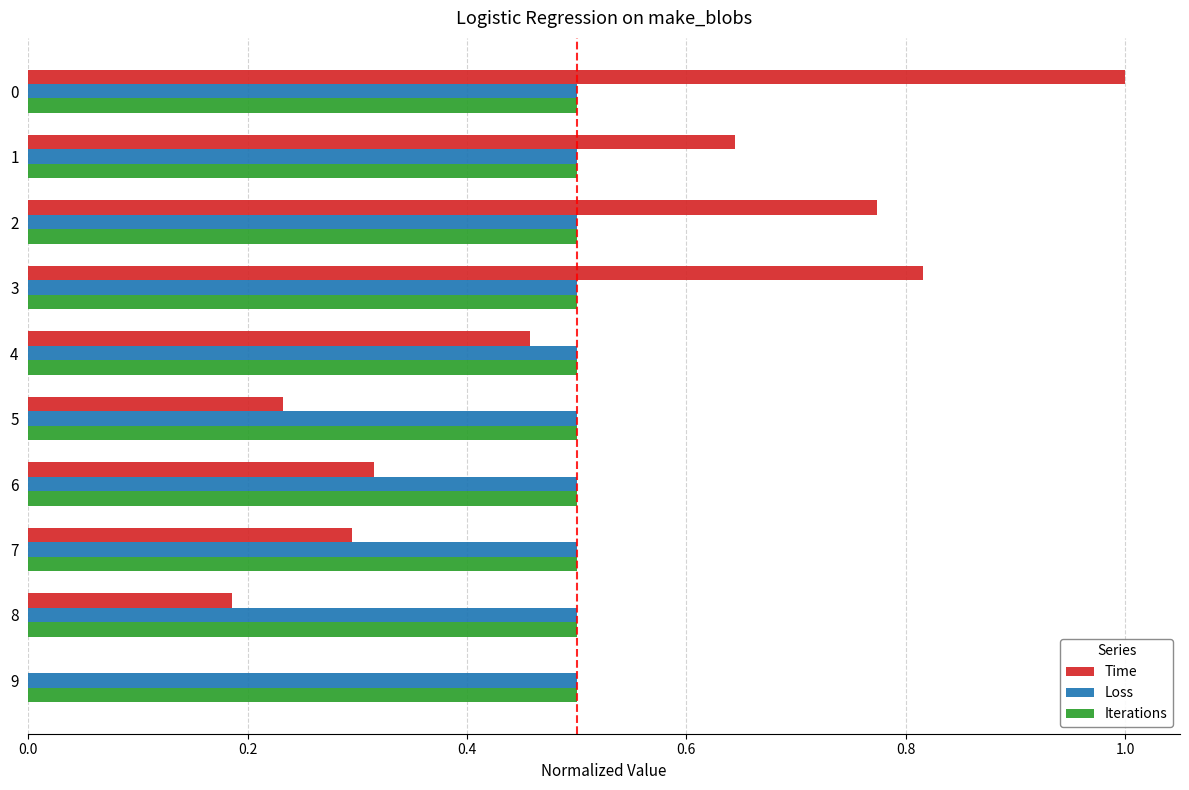

What is the total value across all series at 4?

1.5